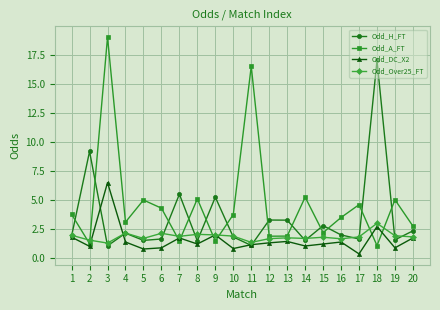

What is the maximum value shown in the chart?

19.0